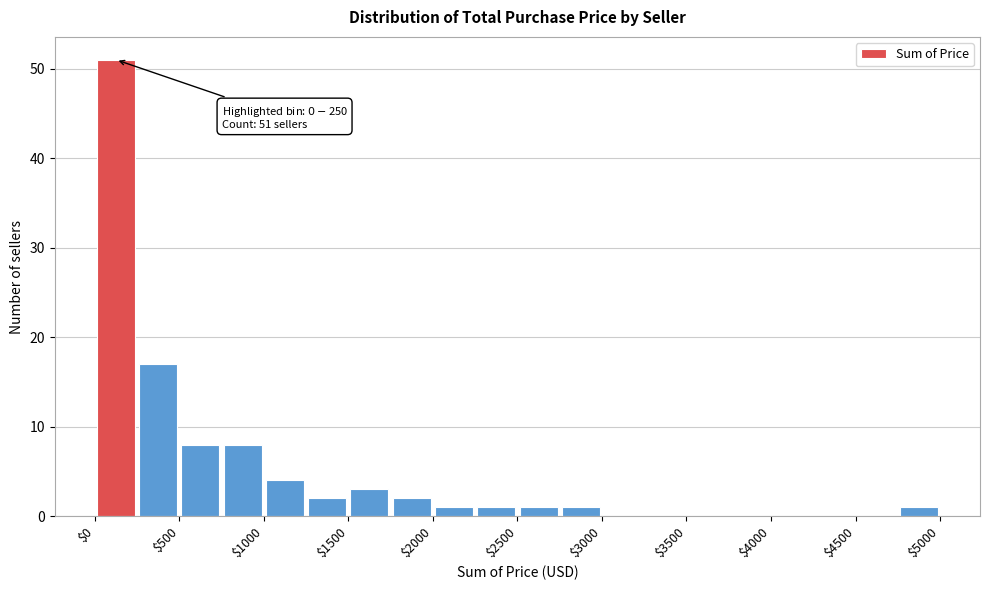

Over which range of the x-axis is the bar tallest?

0 to 250